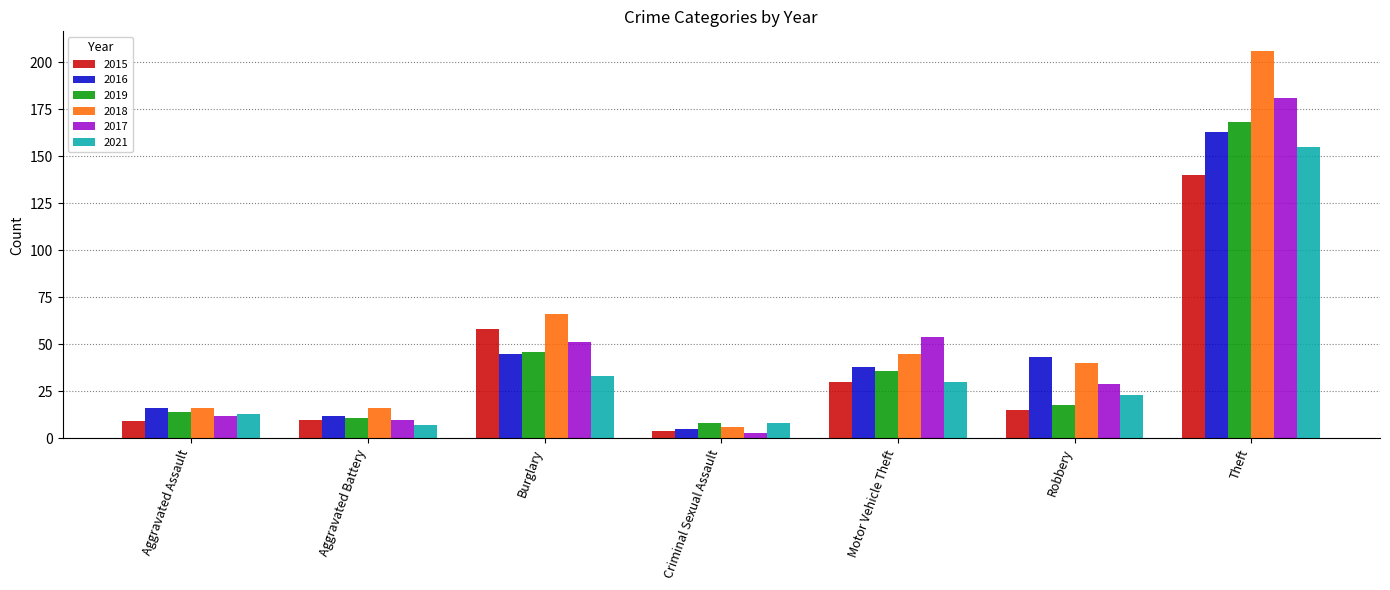

At which label is 2019 closest to 88?

Burglary